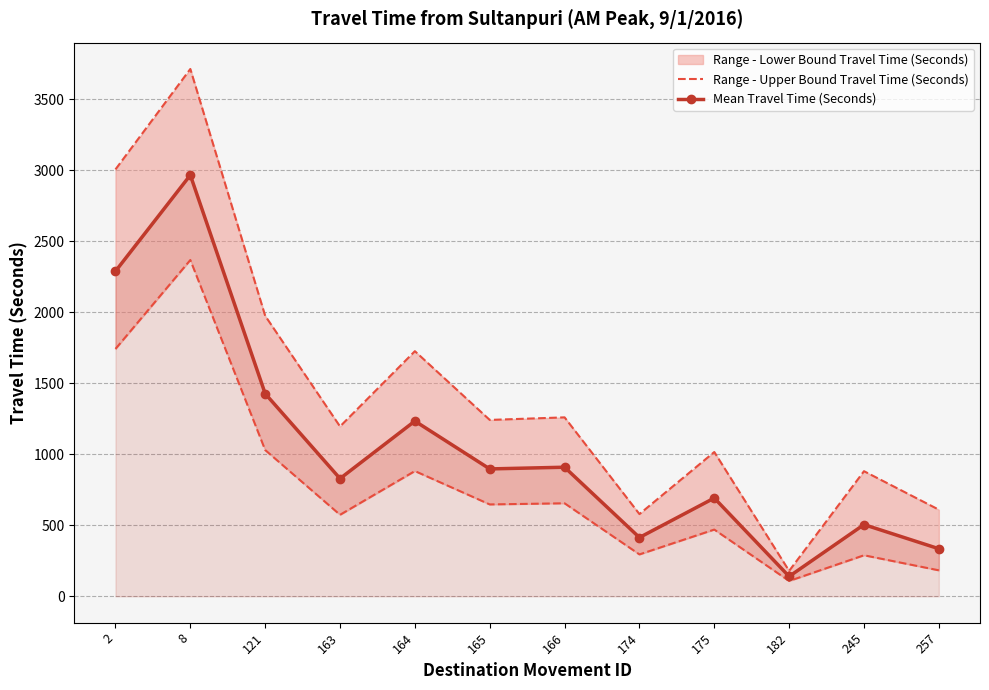

How many interior local valleys does the Mean Travel Time (Seconds) series have?

4